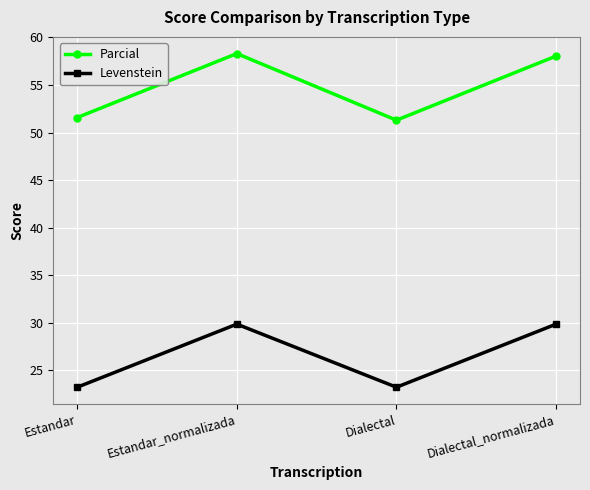

Which series has the largest total across all categories?

Parcial